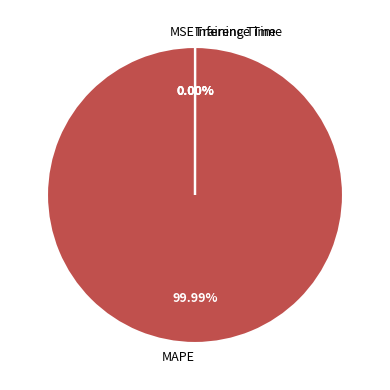

Which category has the smallest portion of the pie?

MSE